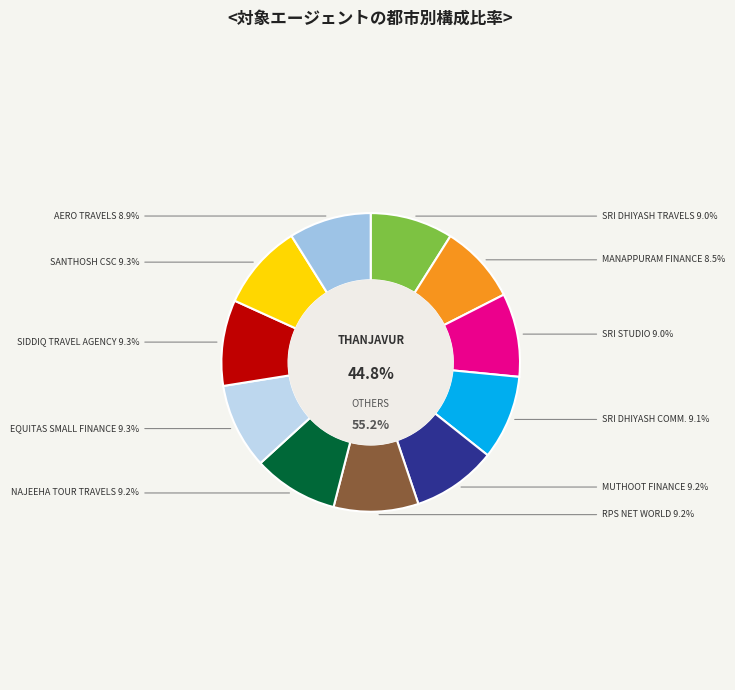

Rank the categories by value from highest to lowest.

SANTHOSH COMMON SERVICE CENTRE, SIDDIQ TRAVEL AGENCY, EQUITAS SMALL FINANCE BANK, NAJEEHA TOUR TRAVELS, RPS NET WORLD, MUTHOOT FINANCE LTD, SRI DHIYASH COMMUNICATION, SRI STUDIO, SRI DHIYASH TRAVELS, AERO TRAVELS, MANAPPURAM FINANCE